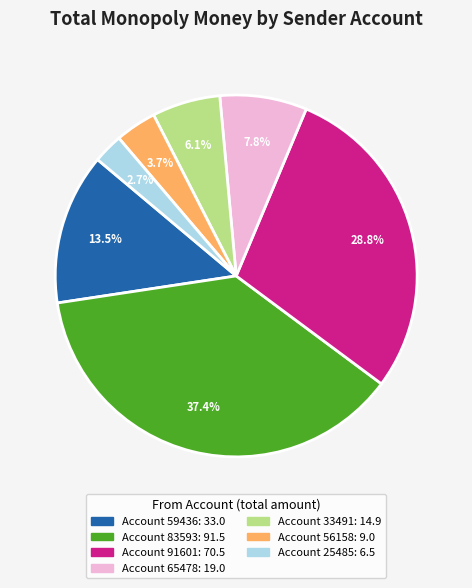

Is there a majority slice in this chart?

No